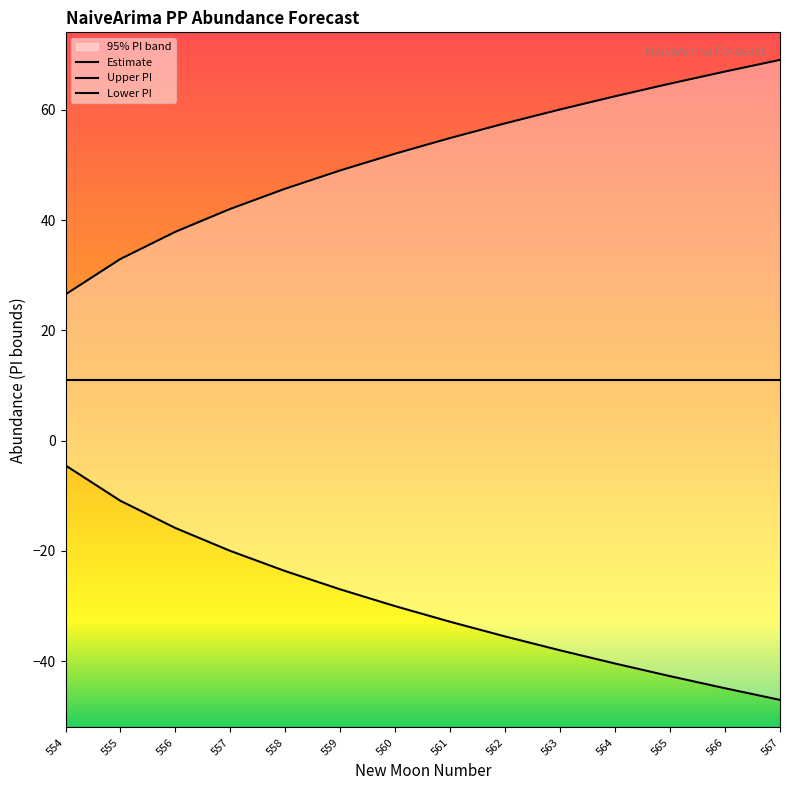

What is the greatest value displayed?

69.0